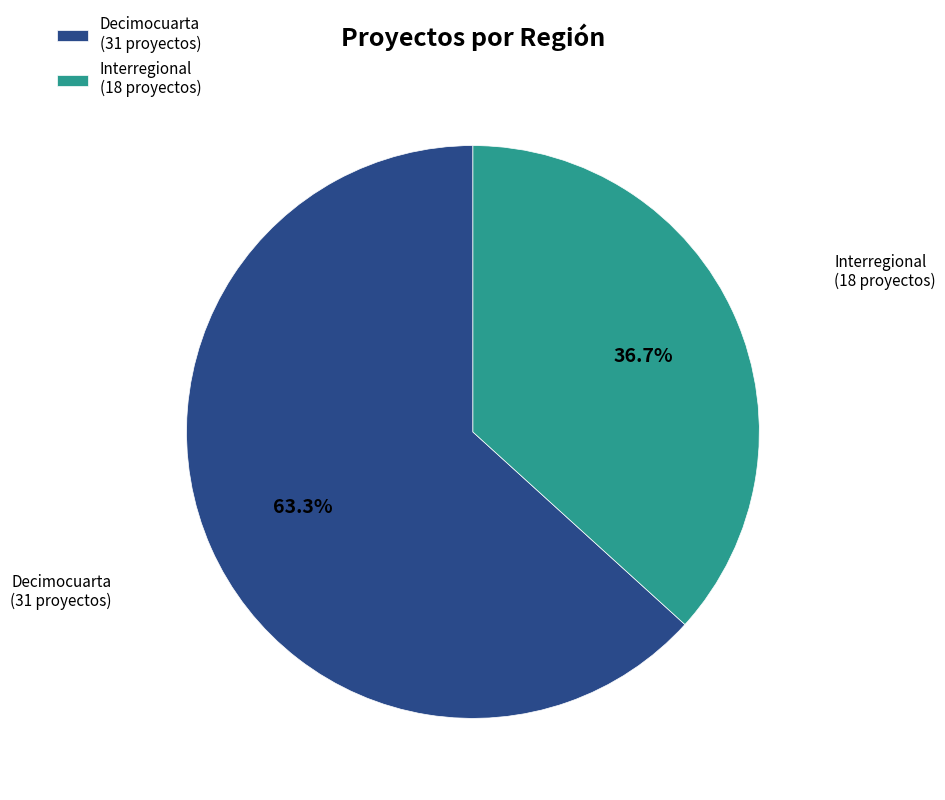

To the nearest percent, what is the difference between the Decimocuarta and Interregional slice percentages?

27%